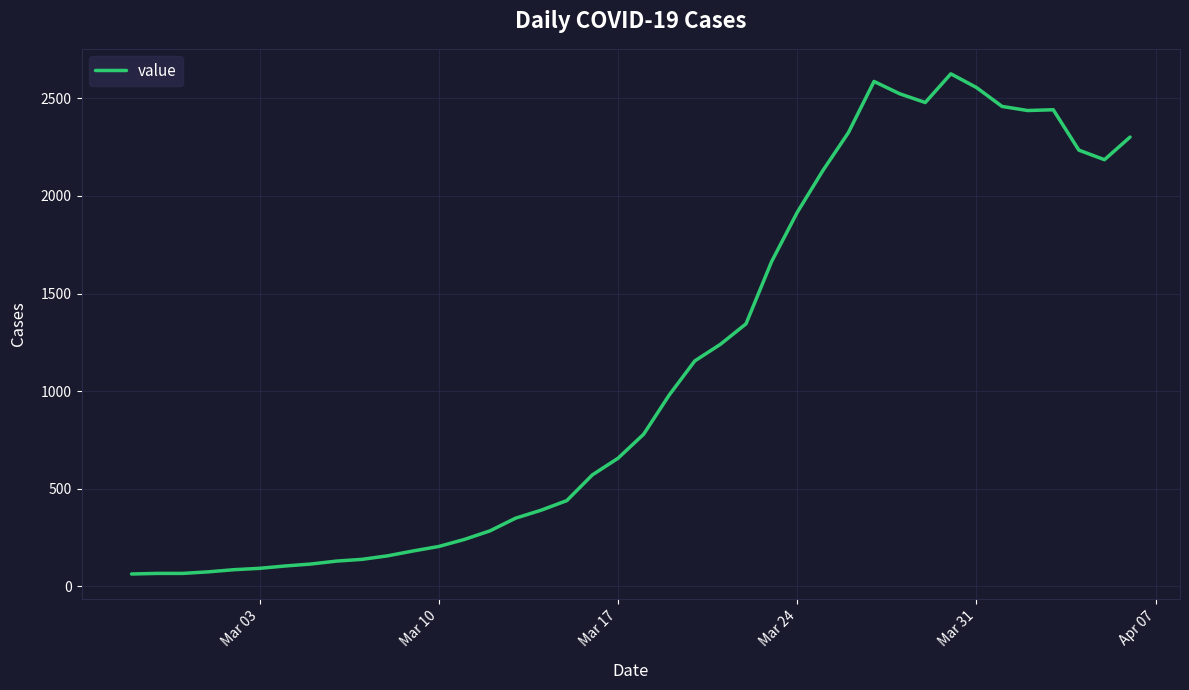

How many lines are shown in the chart?

1